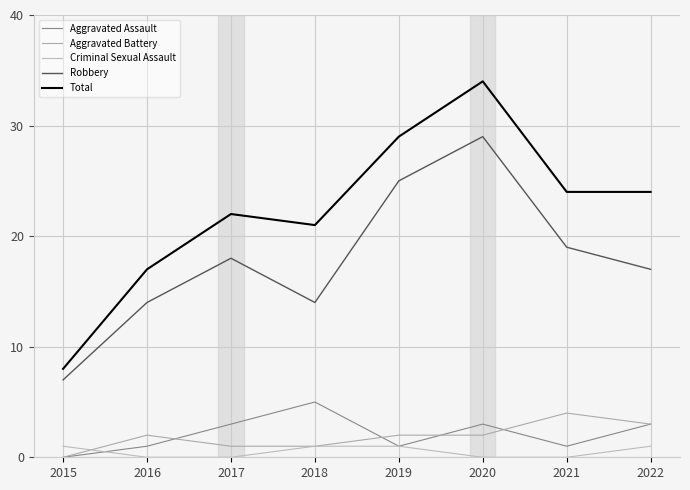

Which series has the widest spread of values?

Total